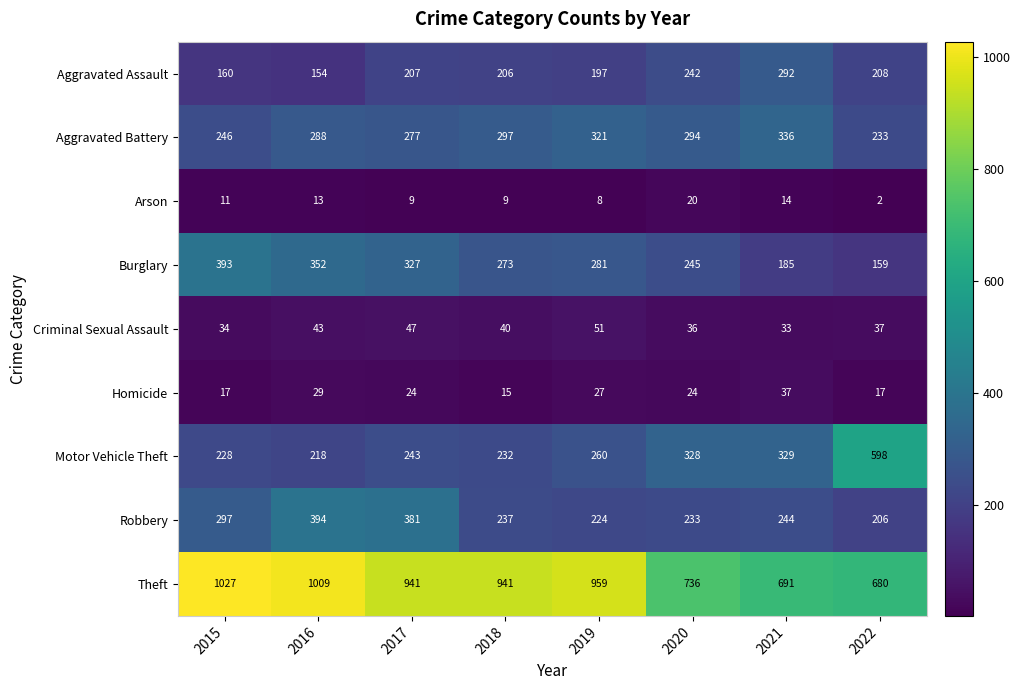

List the labels in order of Aggravated Assault value, largest first.

2021, 2020, 2022, 2017, 2018, 2019, 2015, 2016